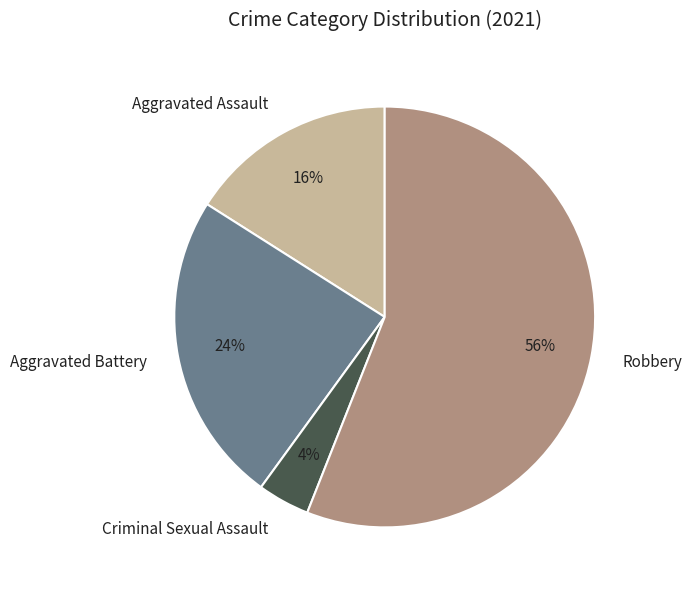

Which category has the biggest portion of the pie?

Robbery